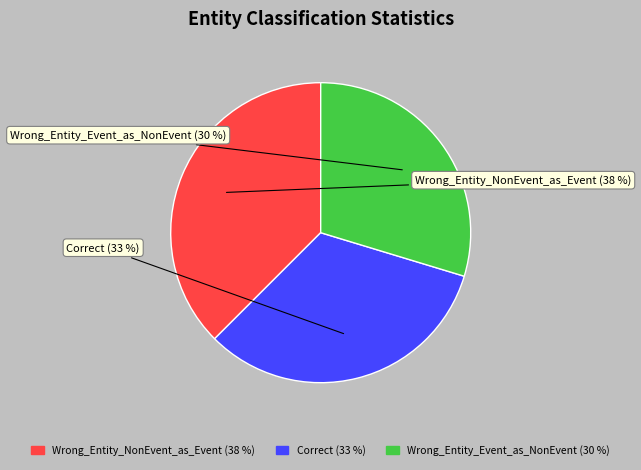

Approximately how many times larger is the value at Wrong_Entity_Event_as_NonEvent compared to Correct?

0.9